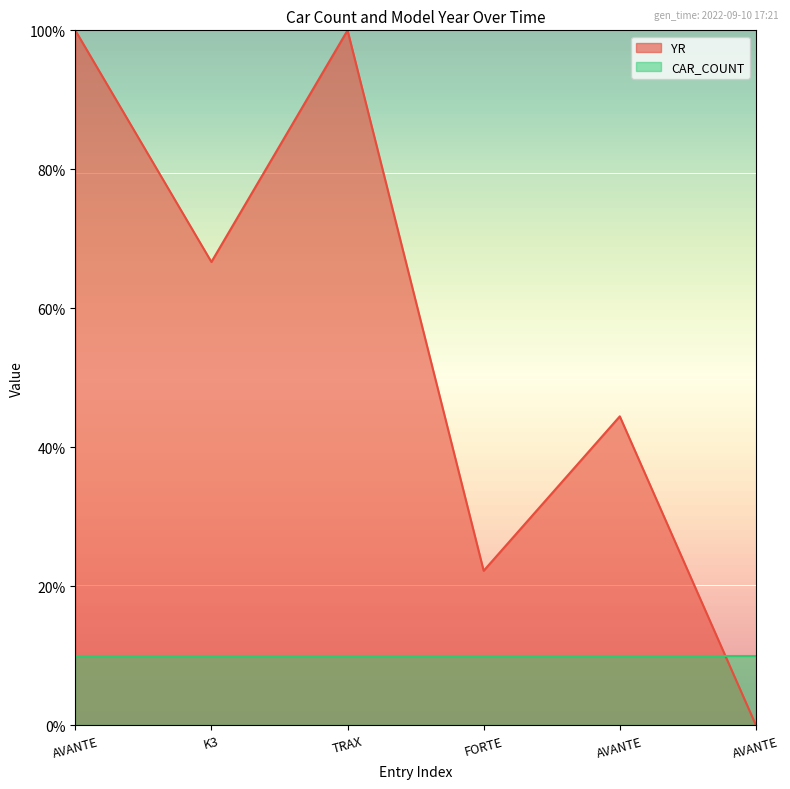

What is the difference between the second highest and minimum values?

100.0